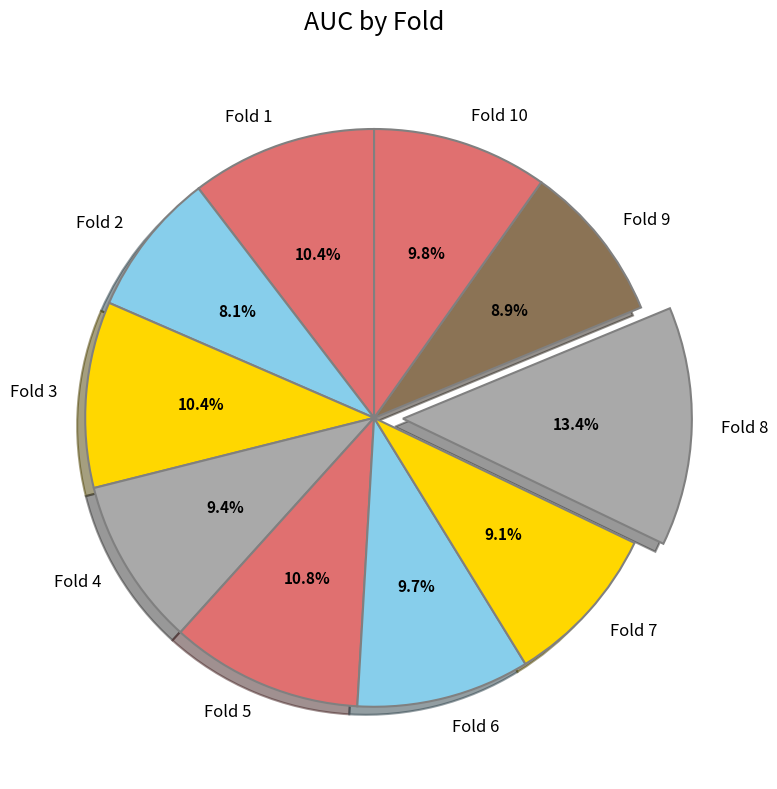

True or false: Fold 5 accounts for 5% of the total.

False